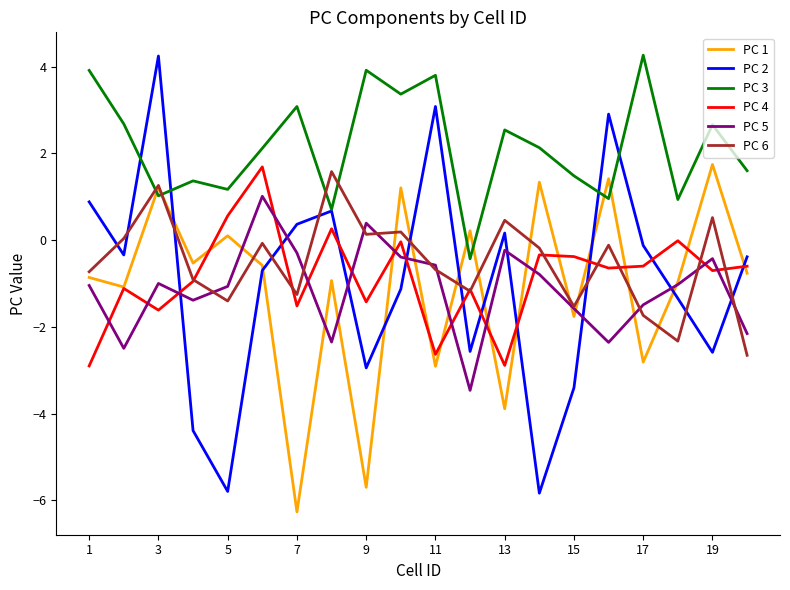

Which series has the largest range (max minus min)?

PC 2